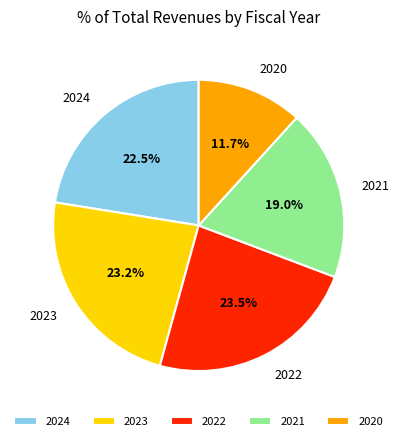

Between 2020 and 2023, which is larger?

2023